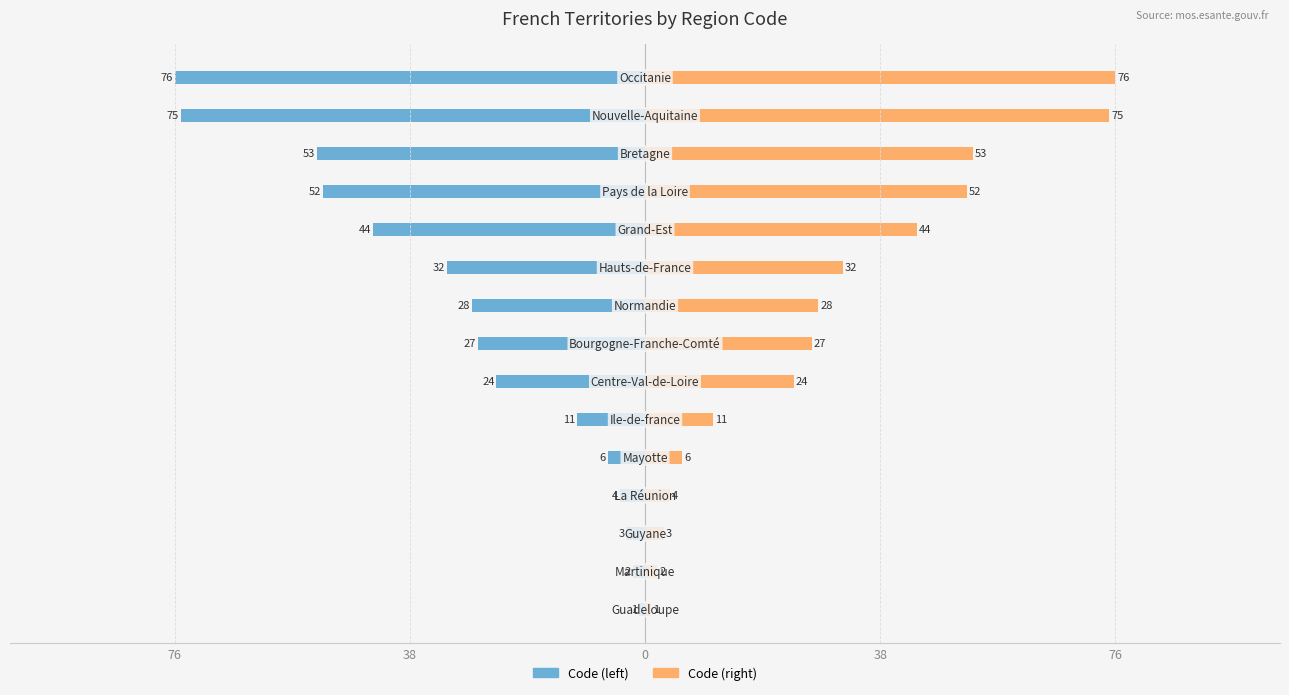

What are all the series names shown in the legend?

Code (left), Code (right)